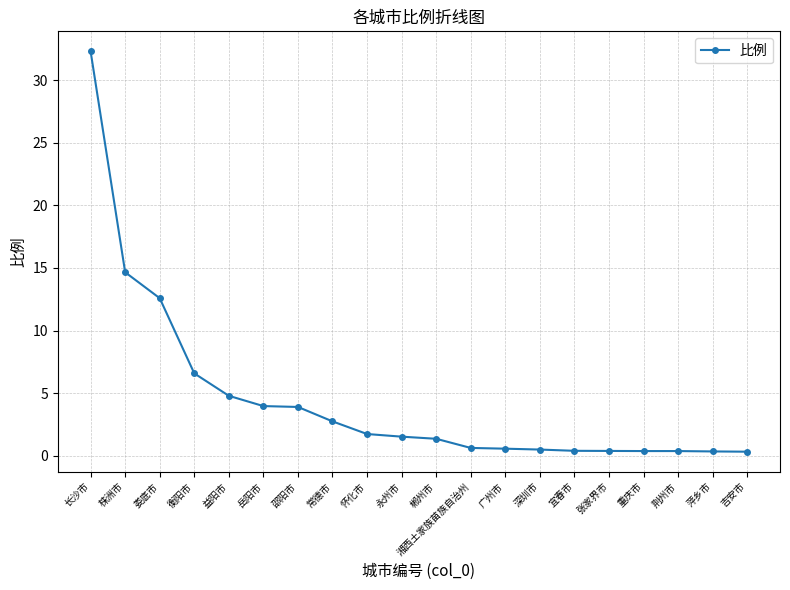

Count the number of categories in the chart.

20